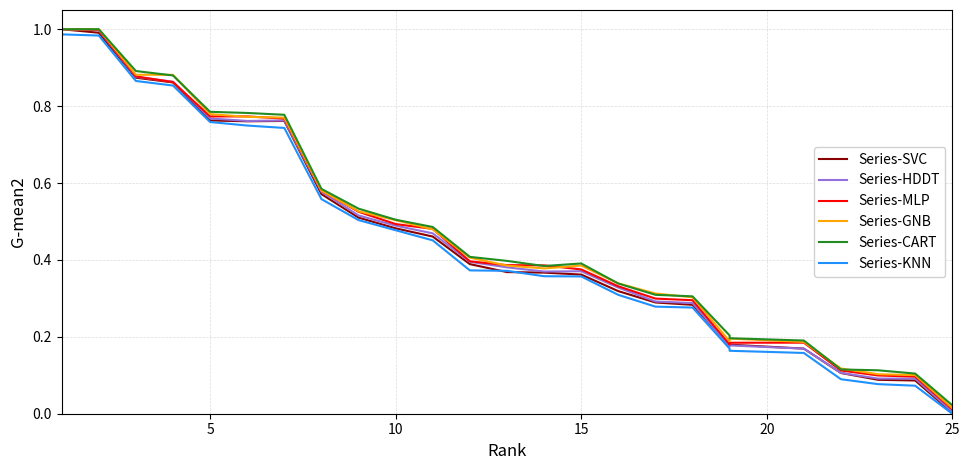

Does the chart display data point markers on the line(s)?

No